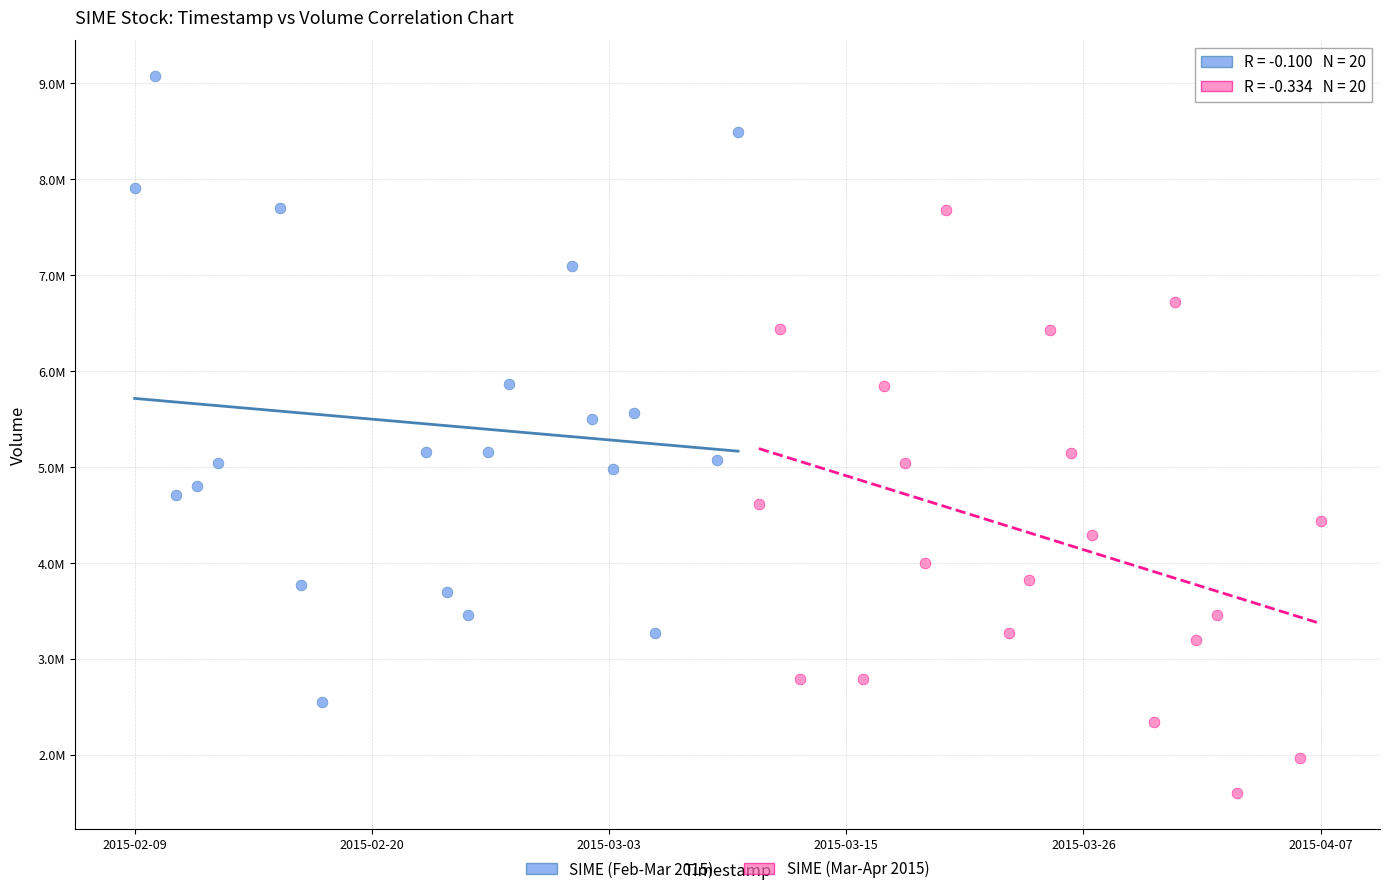

What are all the series names shown in the legend?

SIME (Feb-Mar 2015), SIME (Mar-Apr 2015)